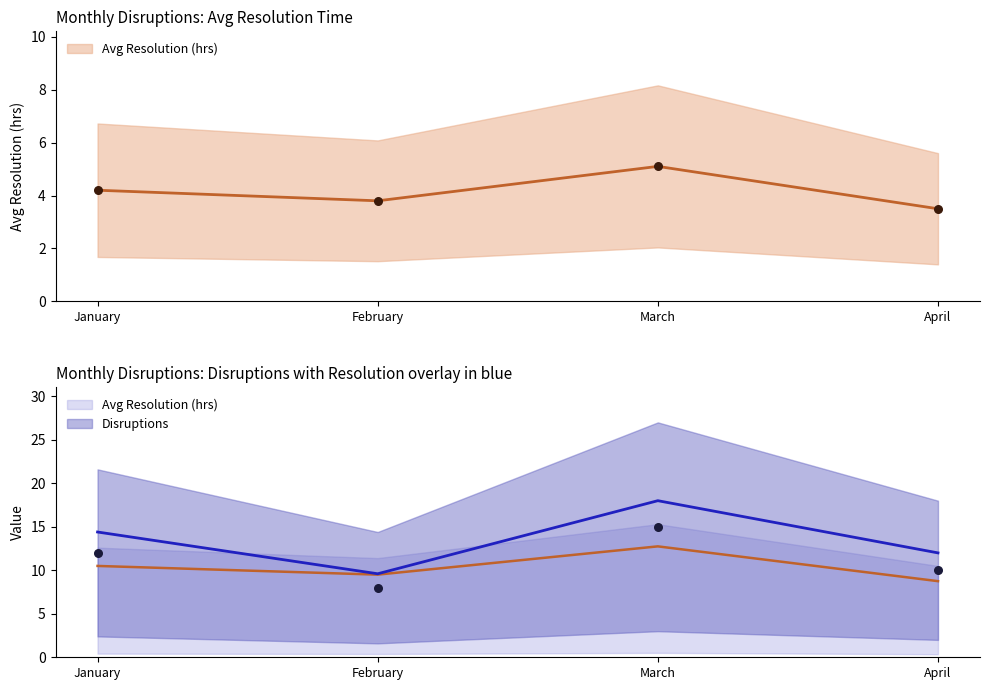

Is the value of Disruptions at April greater than the value of Avg Resolution (hrs) at April?

Yes